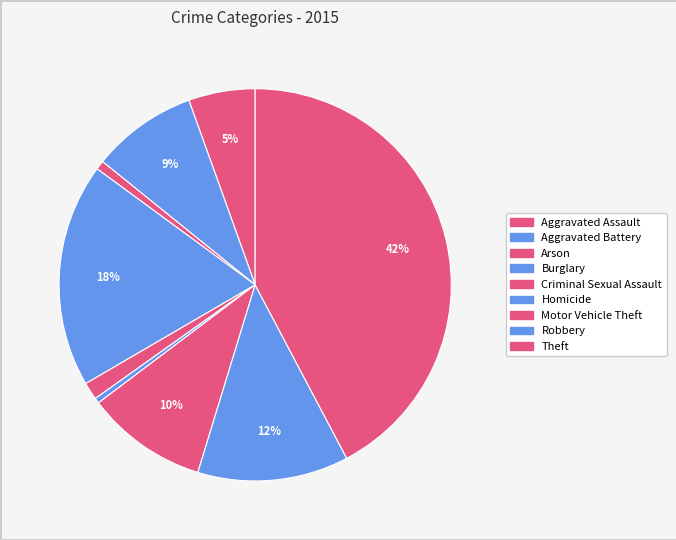

How many segments does this pie chart have?

9